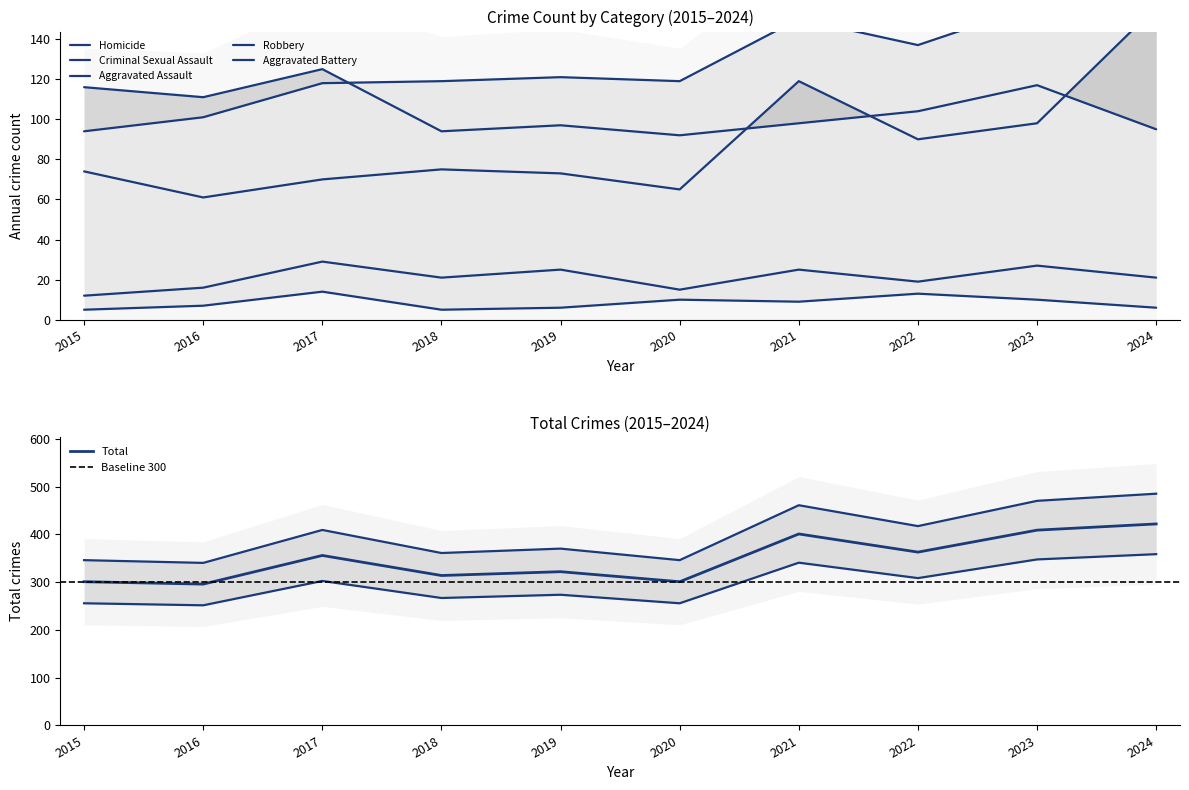

What are all the series names shown in the legend?

Aggravated Assault, Aggravated Battery, Criminal Sexual Assault, Homicide, Robbery, Total